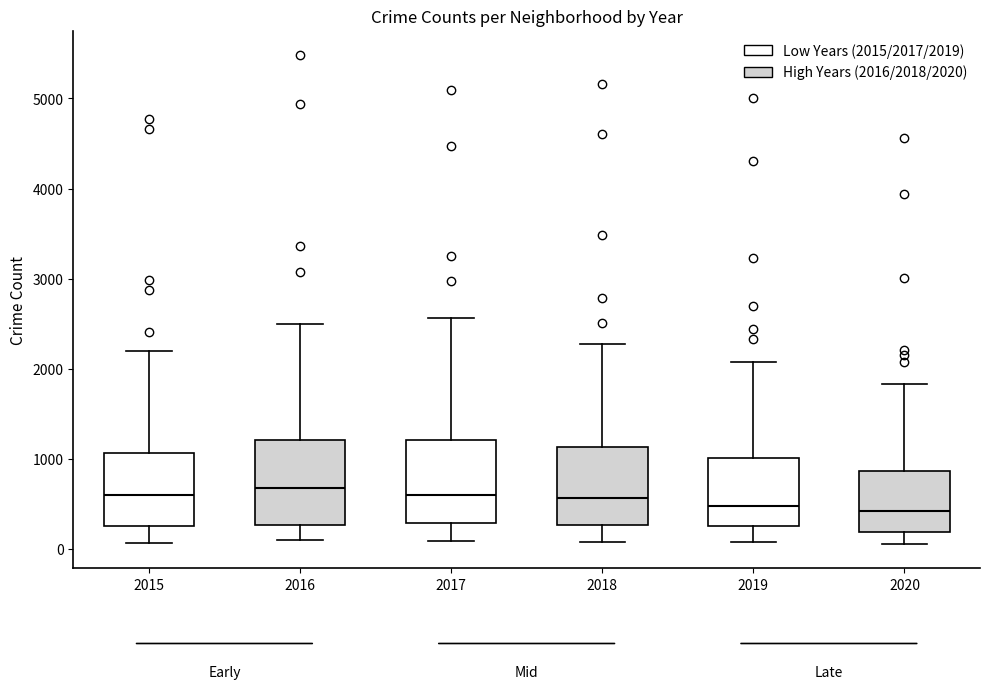

Reading left to right, read every box against the y-axis: the position of its median line, the range the box covers, and the ends of its whiskers. The values are not printed on the chart, so give them approximately, as read against the axis.

2015: median 600, box 300 to 1100, whiskers 100 to 2200
2016: median 700, box 300 to 1200, whiskers 100 to 2500
2017: median 600, box 300 to 1200, whiskers 100 to 2600
2018: median 600, box 300 to 1100, whiskers 100 to 2300
2019: median 500, box 300 to 1000, whiskers 100 to 2100
2020: median 400, box 200 to 900, whiskers 100 to 1800